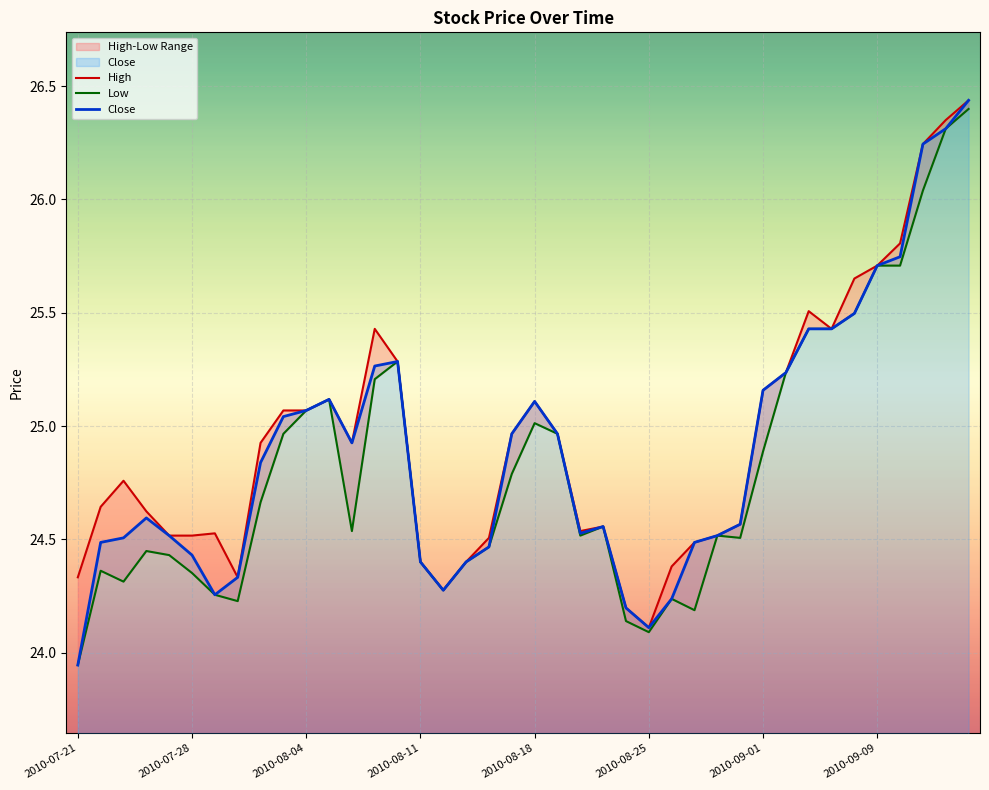

List the series in order of their overall mean, highest first.

High, Close, Low